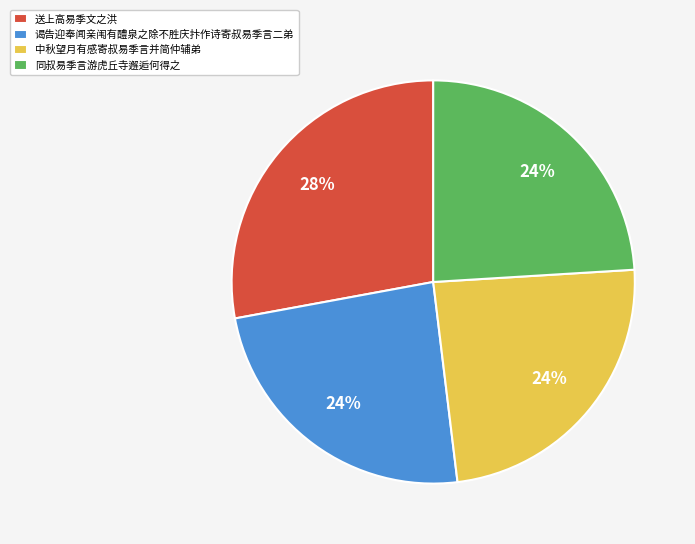

What is the ratio of the value at 同叔易季言游虎丘寺邂逅何得之 to the value at 中秋望月有感寄叔易季言并简仲辅弟?

1.0